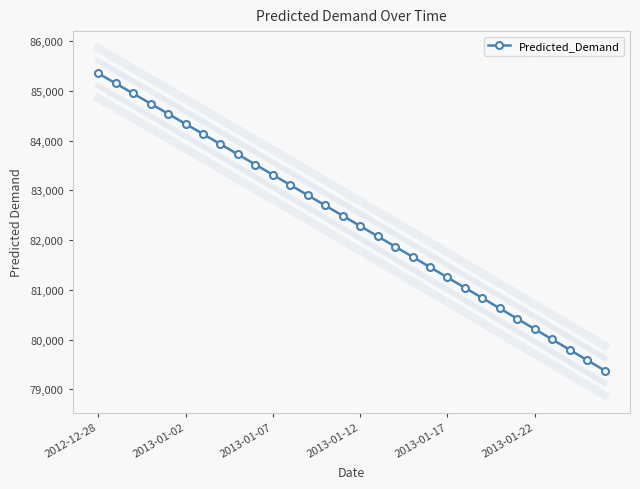

Where does the data first go above 82491?

2012-12-28